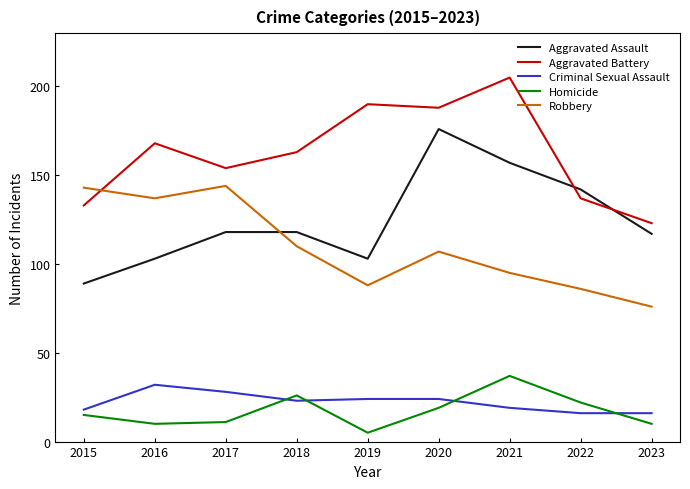

At 2021, list the series in order from smallest to largest.

Criminal Sexual Assault, Homicide, Robbery, Aggravated Assault, Aggravated Battery